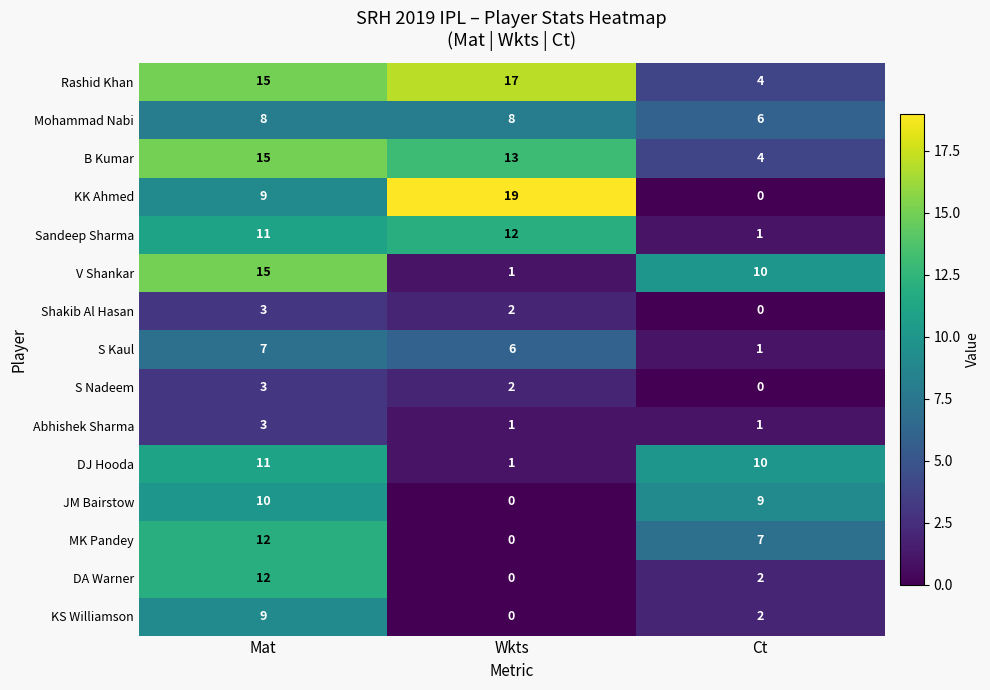

What is the difference between the highest and lowest values at Mat?

12